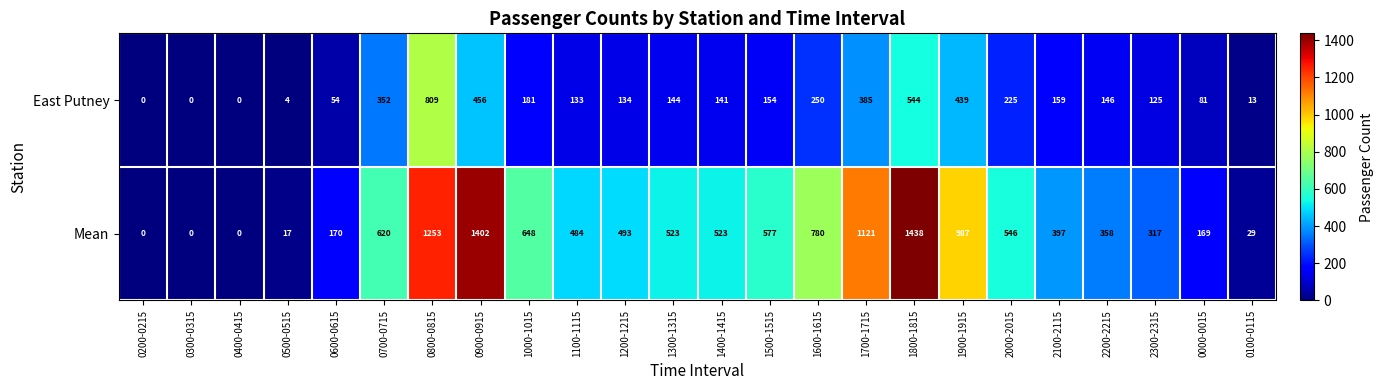

Which series has the largest total across all categories?

Mean